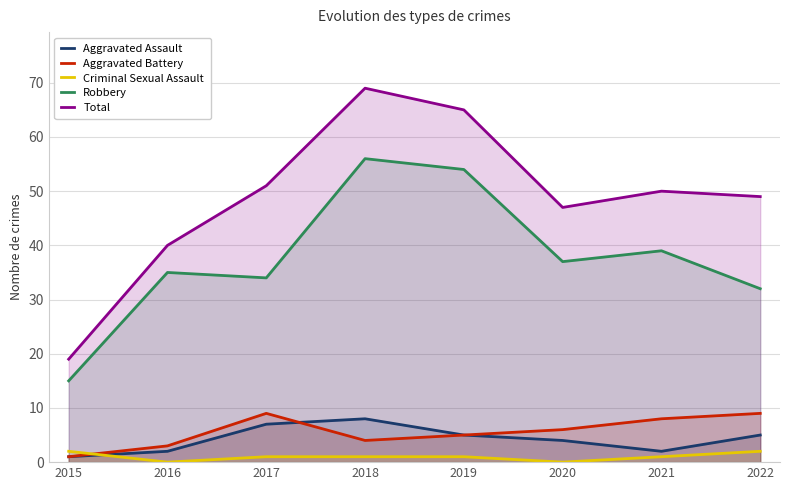

How many series are shown in this chart?

5